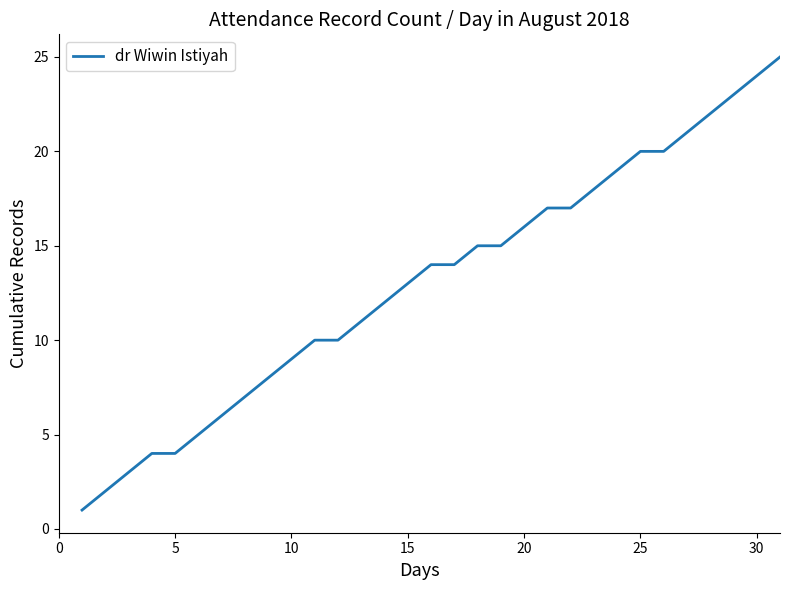

What is the greatest value displayed?

25